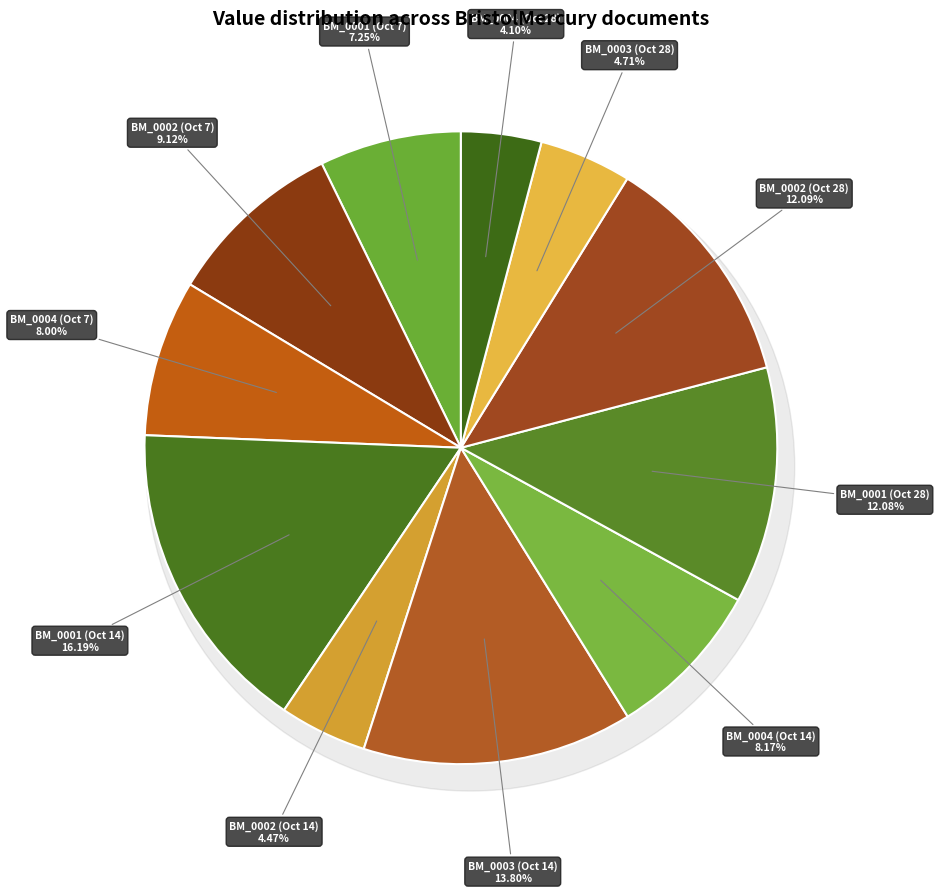

Is 1822.10.28_BristolMercury_0002 the majority of the pie?

No